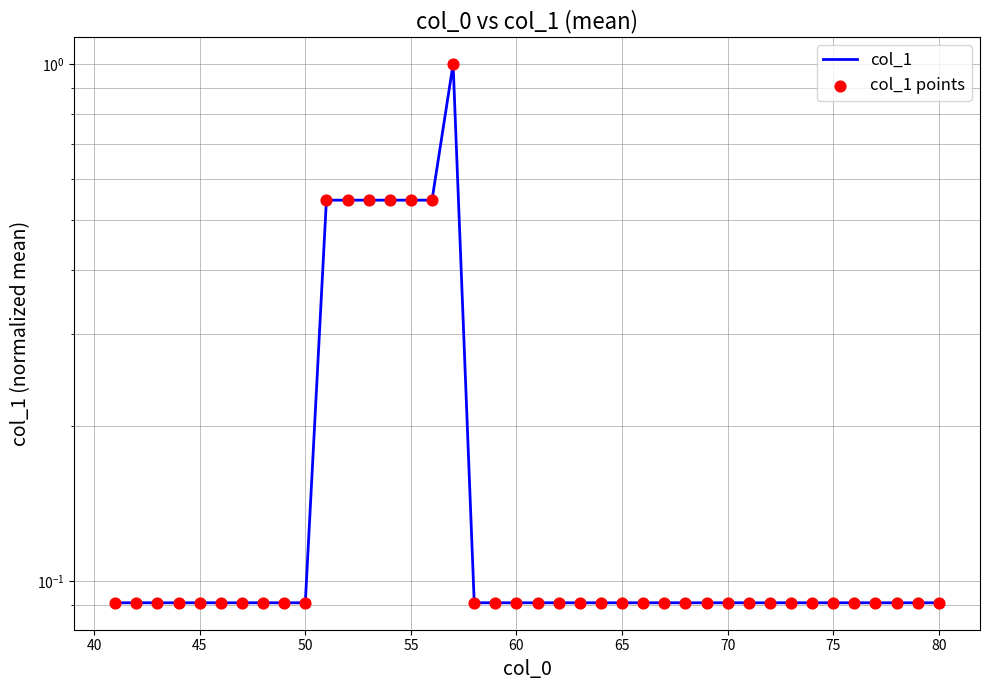

Which series reaches the minimum Y coordinate?

col_1